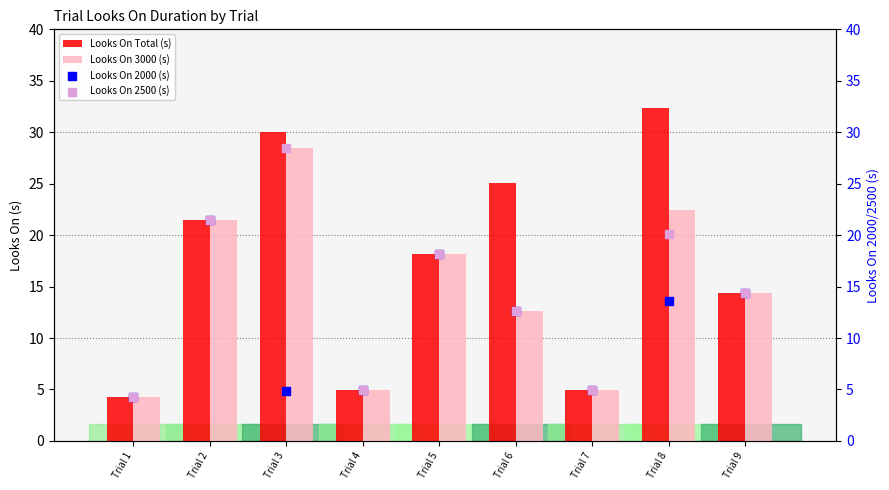

At which category is the sum across all series the highest?

Trial 3